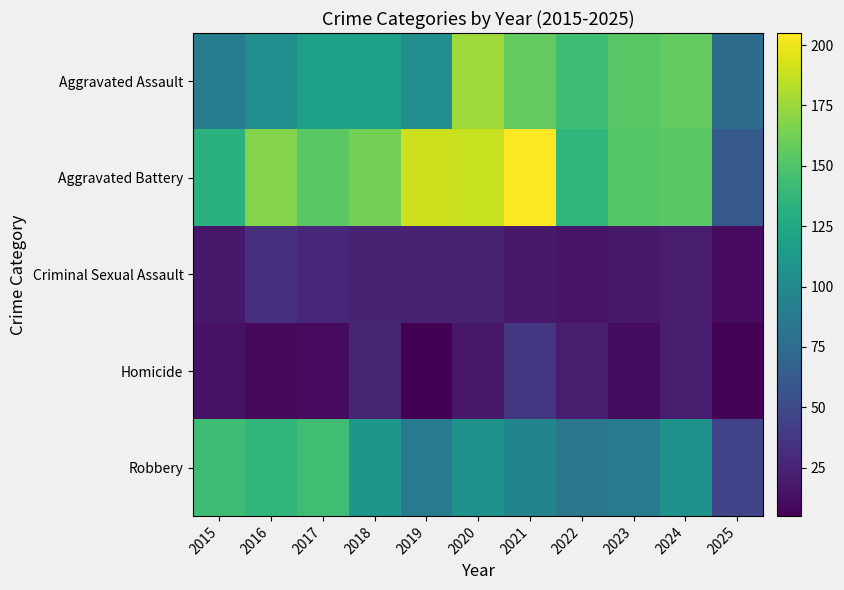

Reading right to left, transcribe all the data shown in this chart.

Aggravated Assault: 2025=76	2024=157	2023=153	2022=143	2021=157	2020=176	2019=103	2018=118	2017=118	2016=103	2015=89
Aggravated Battery: 2025=62	2024=154	2023=152	2022=137	2021=205	2020=188	2019=190	2018=163	2017=154	2016=168	2015=133
Criminal Sexual Assault: 2025=11	2024=20	2023=19	2022=16	2021=19	2020=24	2019=24	2018=24	2017=28	2016=32	2015=18
Homicide: 2025=6	2024=20	2023=12	2022=22	2021=37	2020=19	2019=5	2018=26	2017=11	2016=10	2015=15
Robbery: 2025=45	2024=107	2023=88	2022=85	2021=95	2020=107	2019=88	2018=110	2017=144	2016=137	2015=143